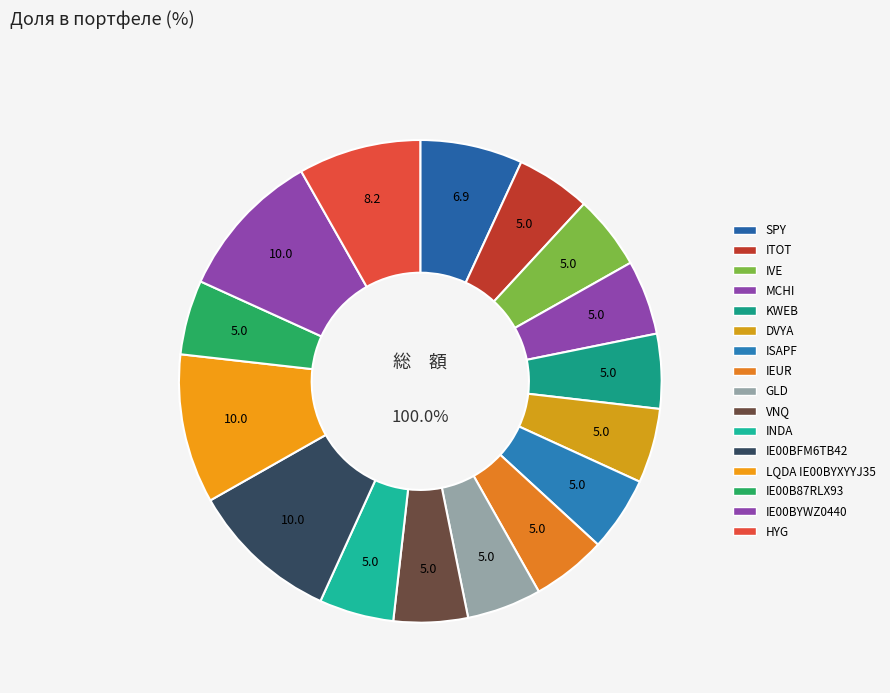

Is the sum of ISAPF and GLD greater than half?

No